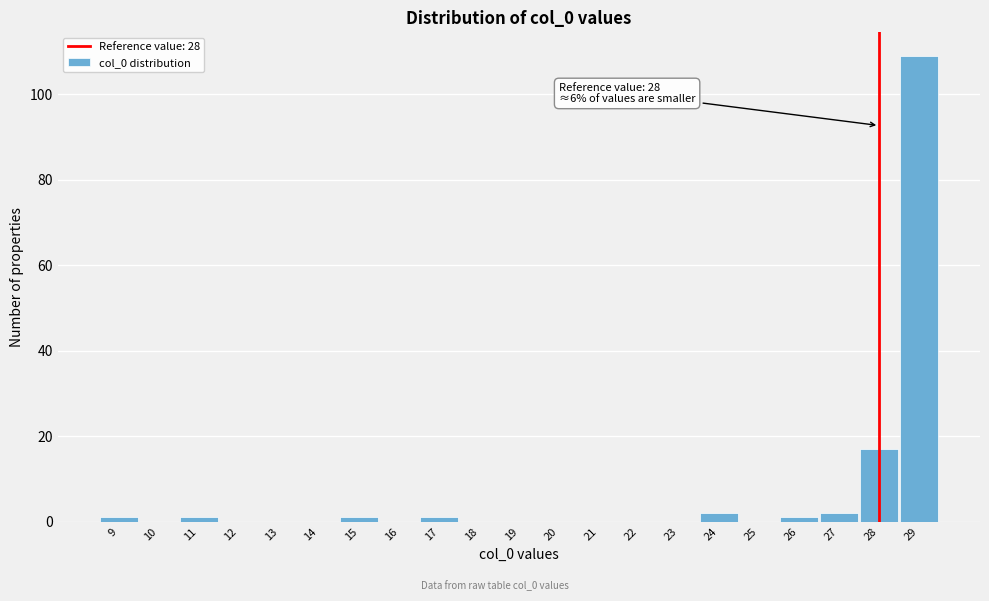

Over which range of the x-axis is the bar tallest?

28.5 to 29.5